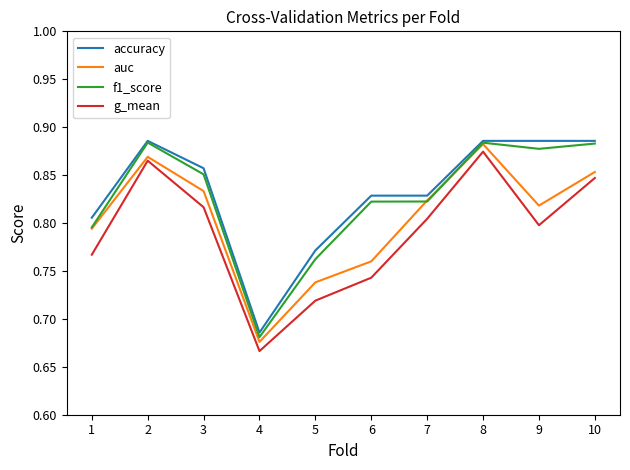

What is the total value across all series at 7?

3.3